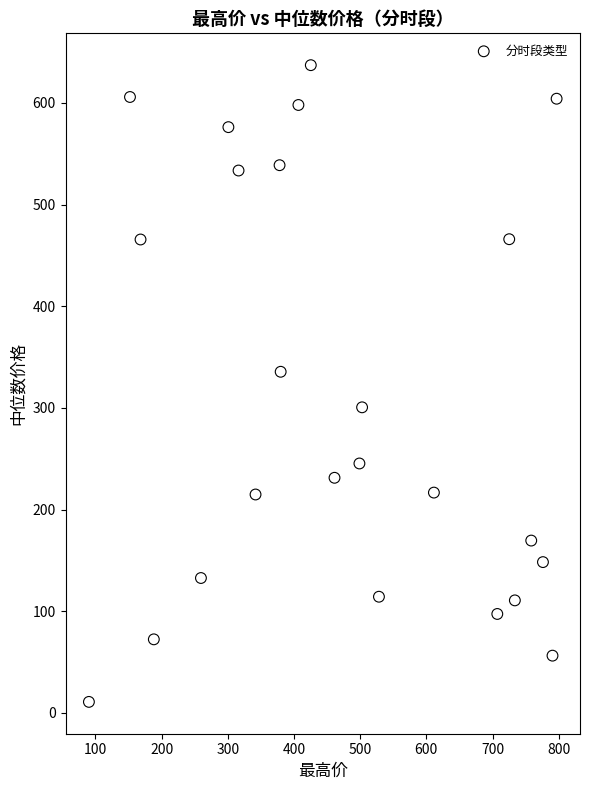

What is the range of X values (max minus min)?

706.6